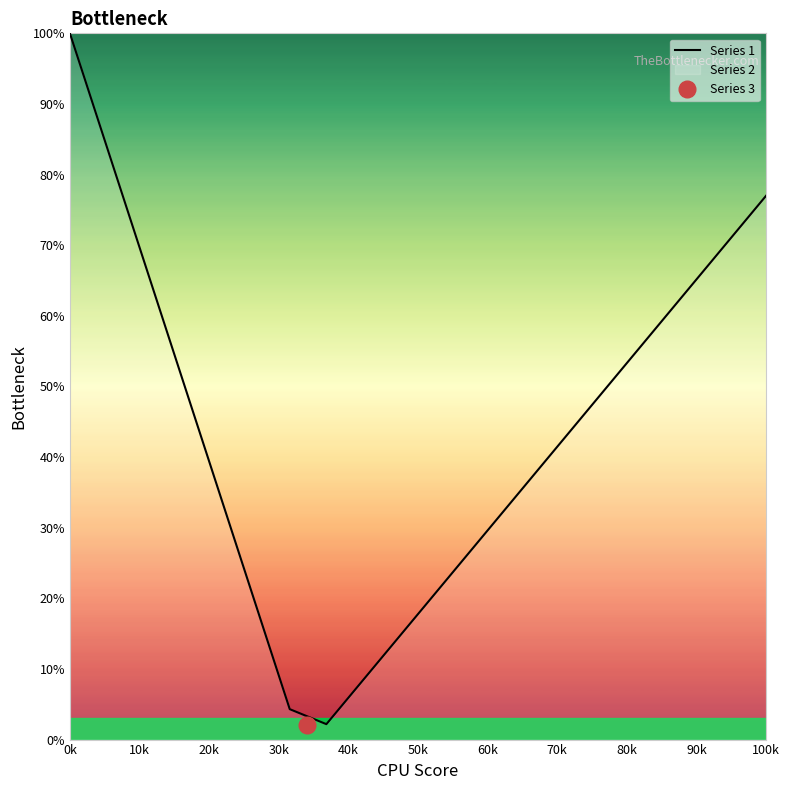

True or false: Series 1 has a value of 25.9 at 100k.

False